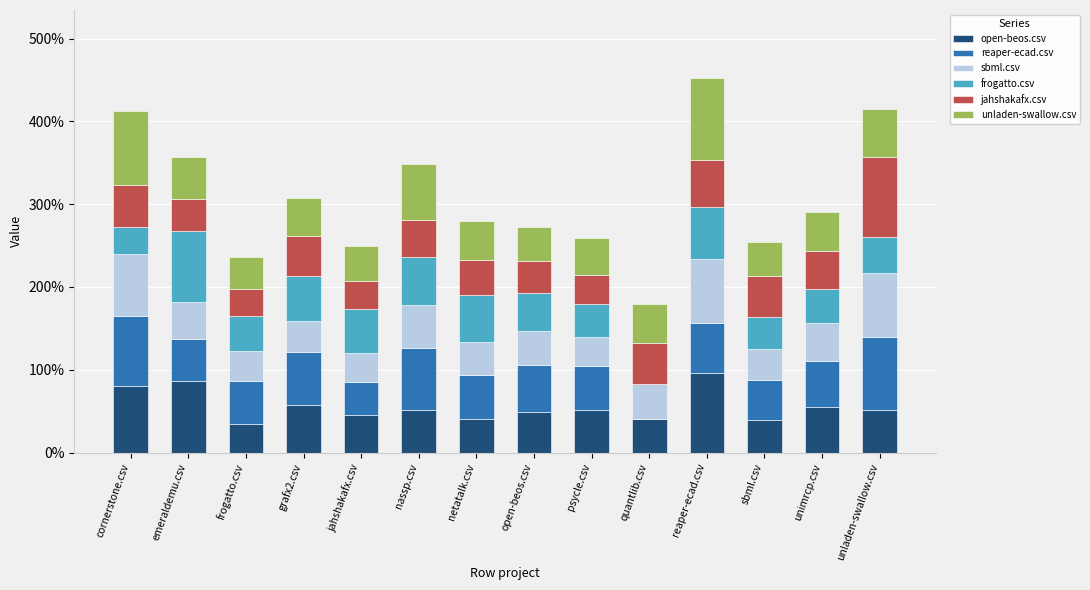

Does the chart contain stacked bars?

Yes